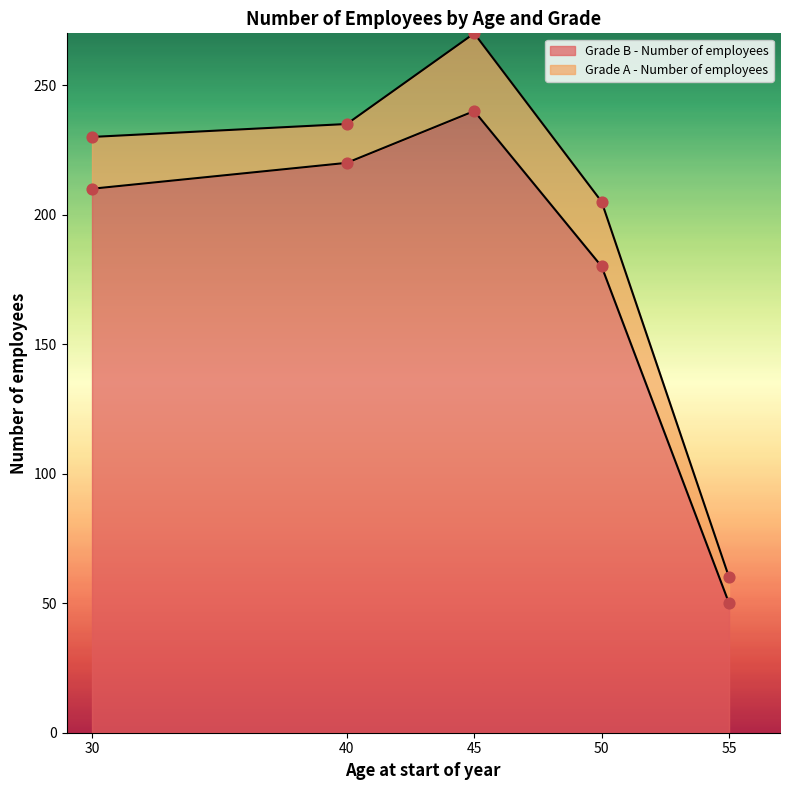

What is the ratio of the value at 45 to the value at 30?

1.1